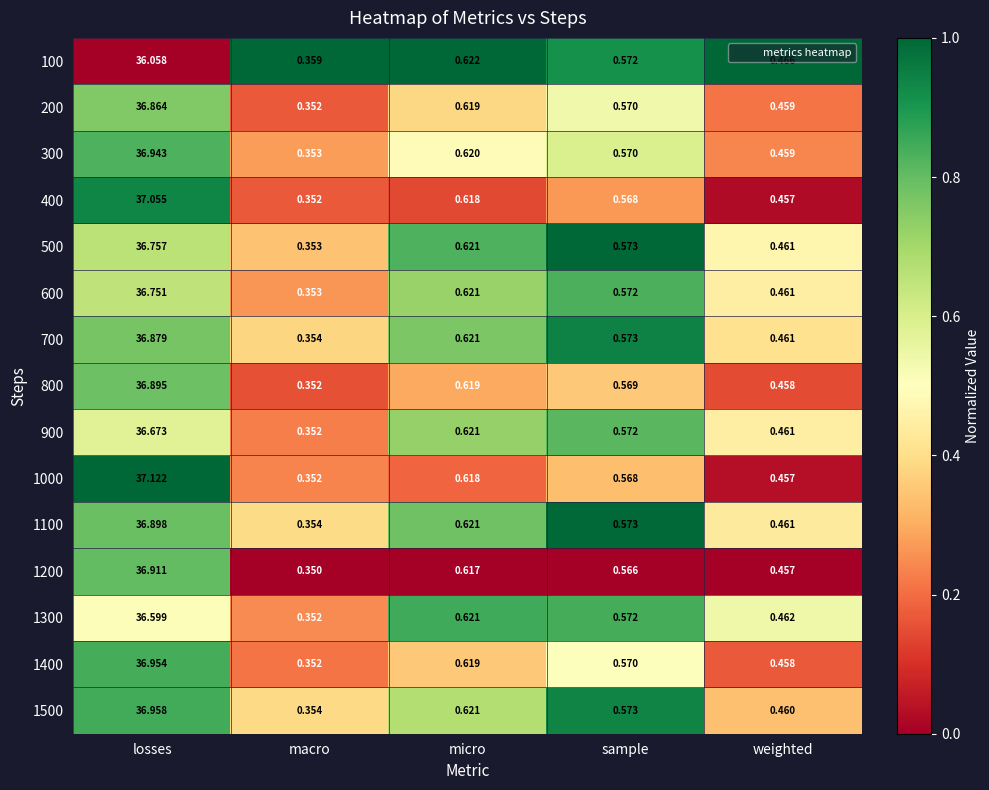

How many distinct data groups are displayed?

15